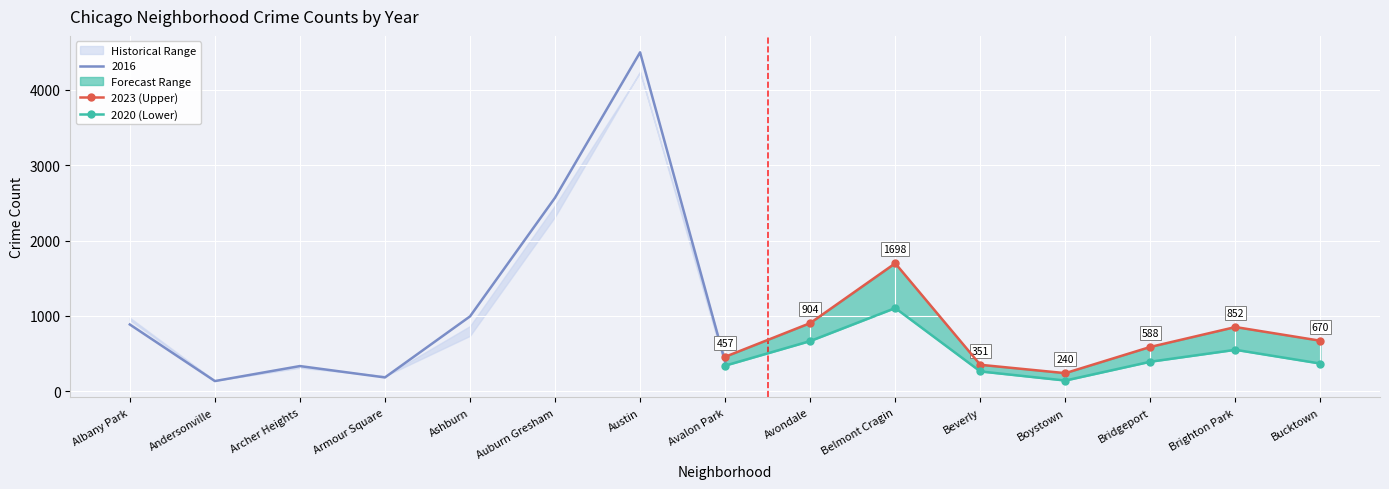

How many values in the 2023 (Upper) series exceed 670?

3